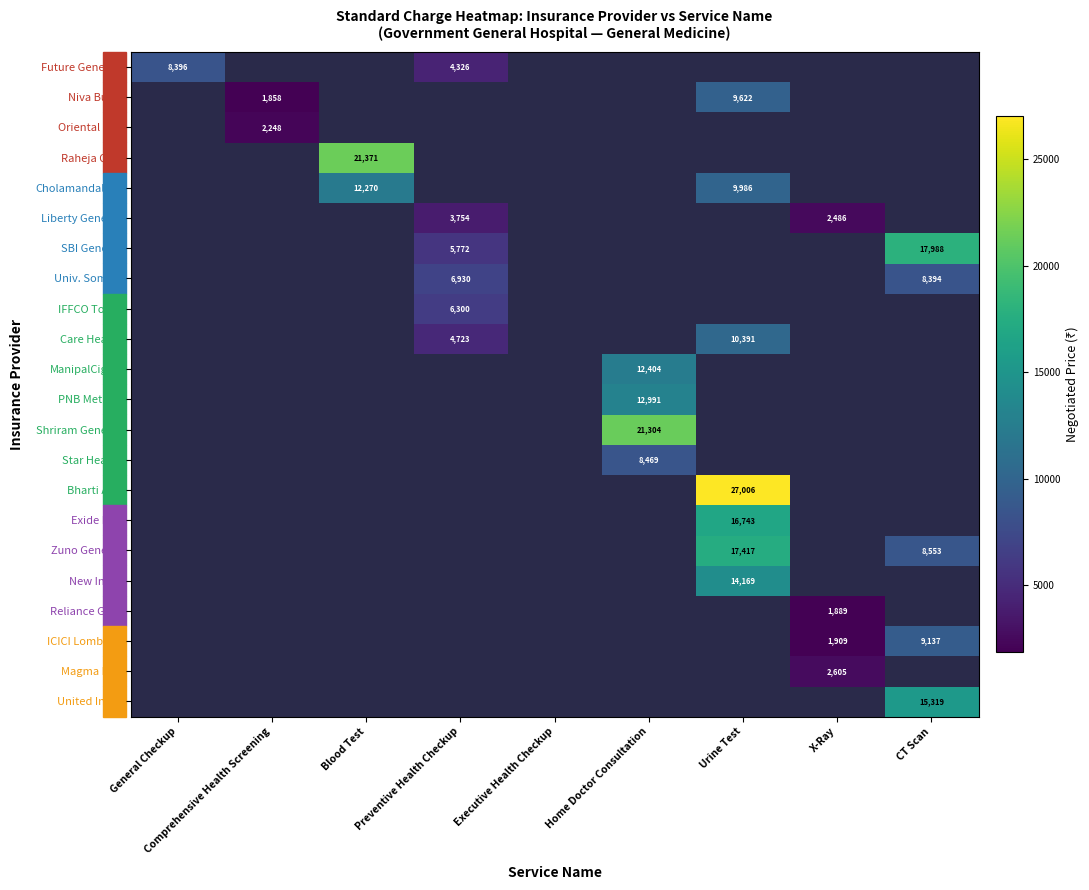

Is it true that Univ. Sompo equals 11637.2 at CT Scan?

False